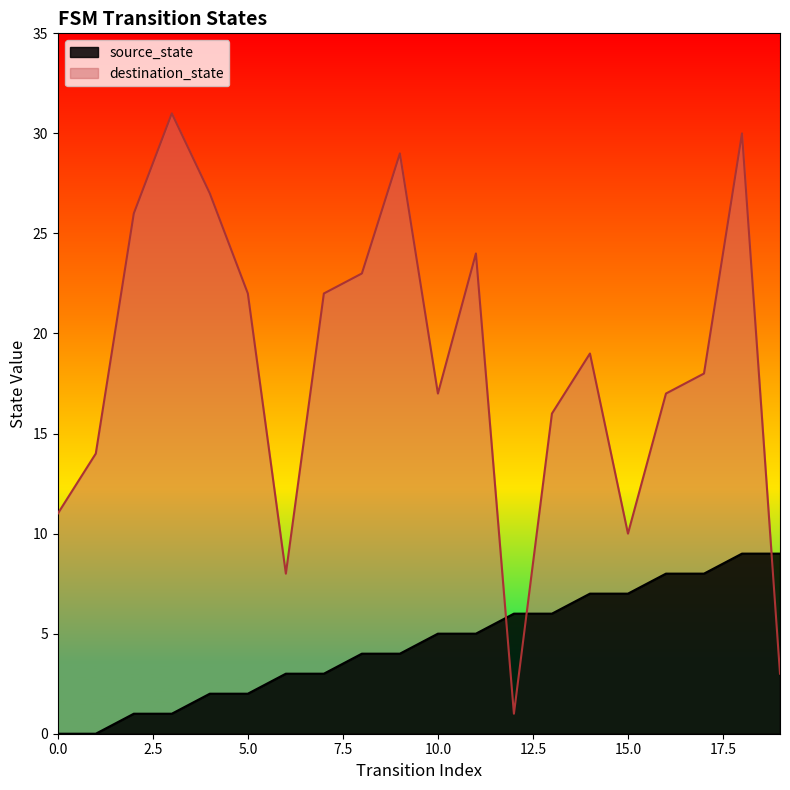

Reading left to right, list all the values displayed in this chart.

source_state: 0	0	1	1	2	2	3	3	4	4	5	5	6	6	7	7	8	8	9	9
destination_state: 11	14	26	31	27	22	8	22	23	29	17	24	1	16	19	10	17	18	30	3